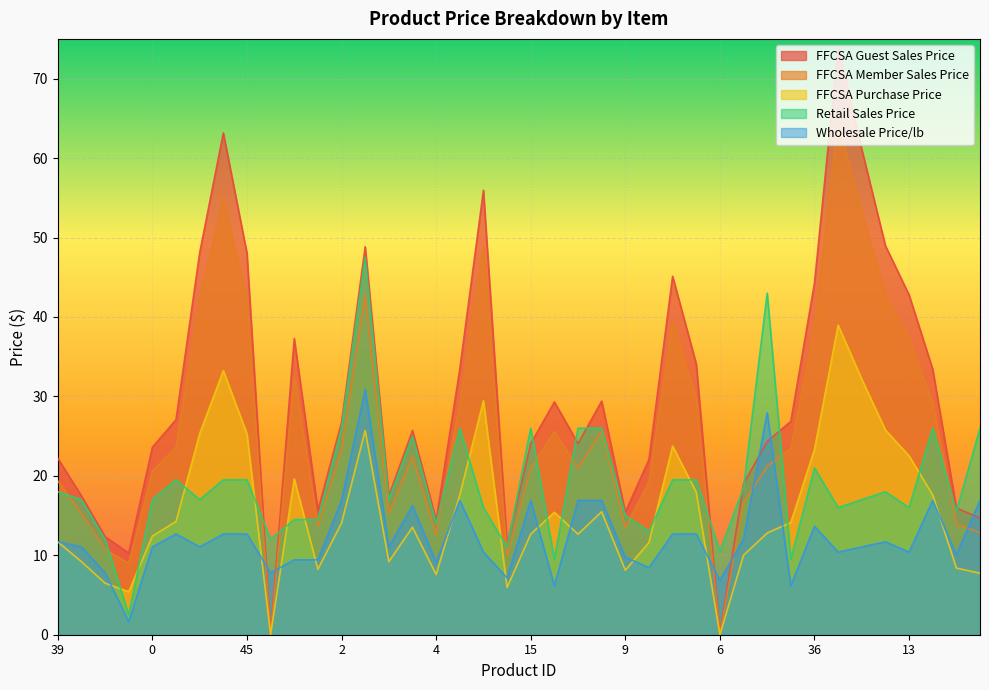

What is the total value across all series at 4?

57.6